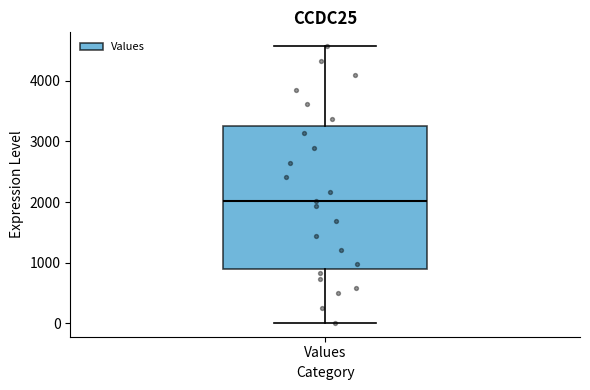

Read this box plot against the y-axis: the position of the median line, the range covered by the box, and the ends of both whiskers. The values are not printed on the chart, so give them approximately, as read against the axis.

median 2000, box 900 to 3300, whiskers 0 to 4600